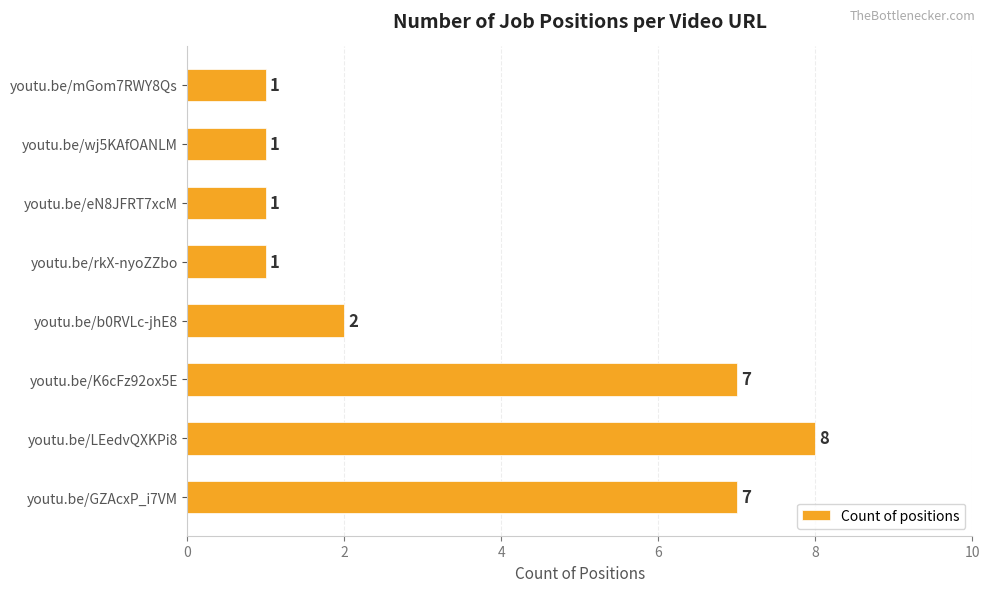

Does the chart contain any negative values?

No